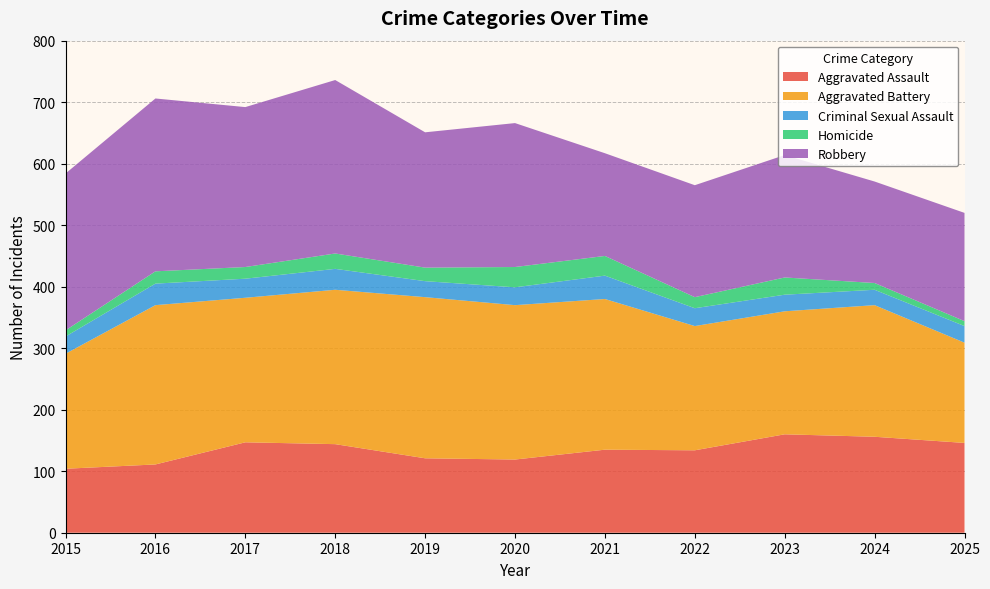

Reading left to right, list all the values displayed in this chart.

Aggravated Assault: 2015=104	2016=111	2017=147	2018=144	2019=121	2020=119	2021=135	2022=134	2023=160	2024=156	2025=146
Aggravated Battery: 2015=187	2016=259	2017=235	2018=251	2019=262	2020=251	2021=245	2022=202	2023=200	2024=214	2025=163
Criminal Sexual Assault: 2015=28	2016=35	2017=31	2018=34	2019=26	2020=29	2021=38	2022=29	2023=27	2024=25	2025=27
Homicide: 2015=10	2016=20	2017=19	2018=25	2019=22	2020=33	2021=32	2022=18	2023=28	2024=11	2025=8
Robbery: 2015=255	2016=281	2017=260	2018=282	2019=220	2020=234	2021=167	2022=182	2023=199	2024=165	2025=176